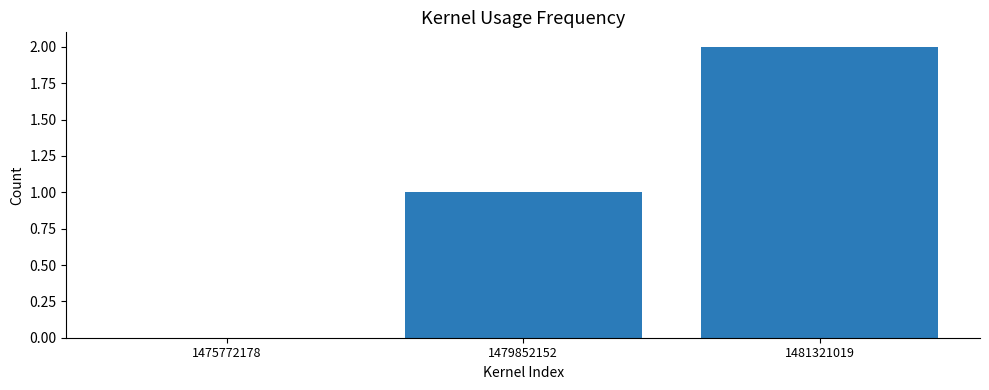

How many series are shown in this chart?

1